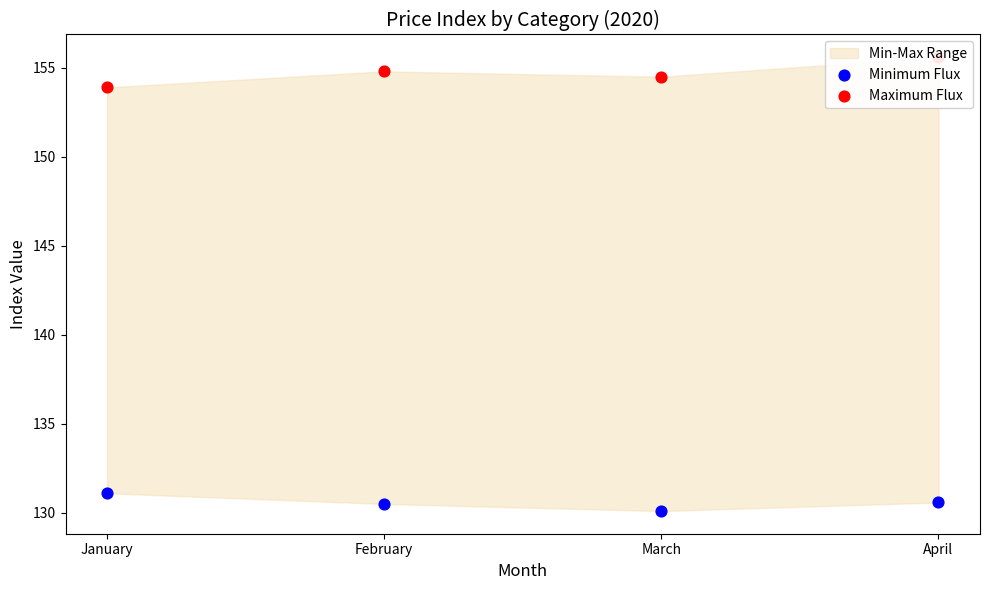

Which series contains the lowest Y value?

Minimum Flux